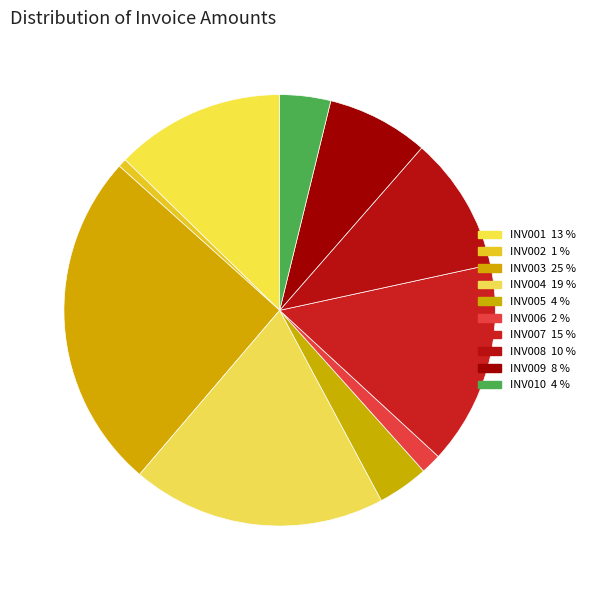

Count the number of slices in the pie.

10